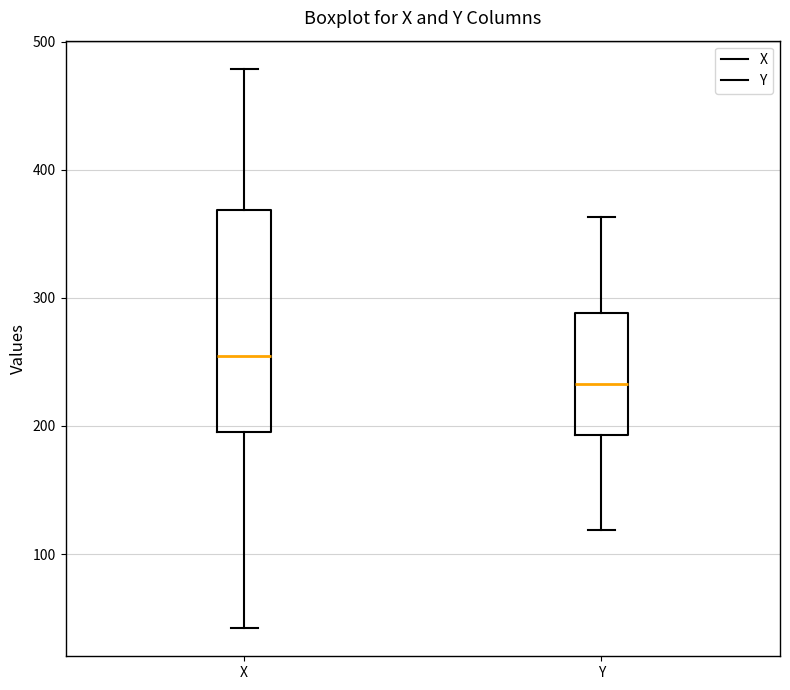

Where does the upper whisker of the box for Y end on the y-axis? The values are not printed on the chart, so give them approximately, as read against the axis.

360